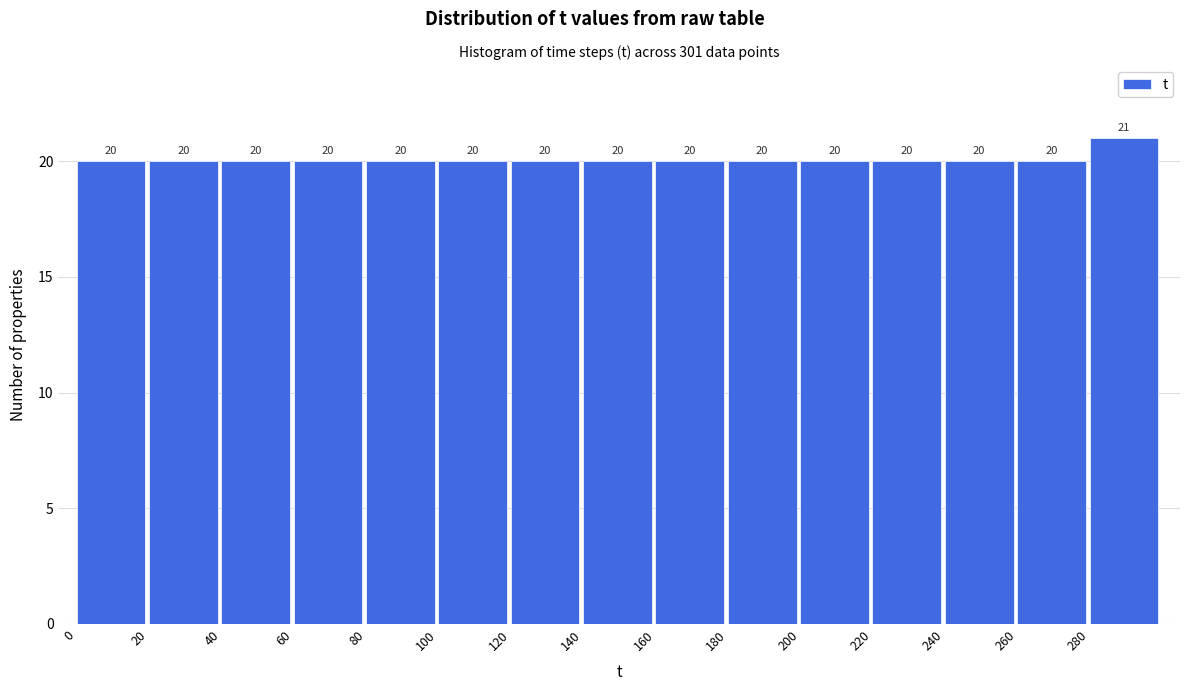

How tall is the bar that spans 100 to 120 on the x-axis?

20